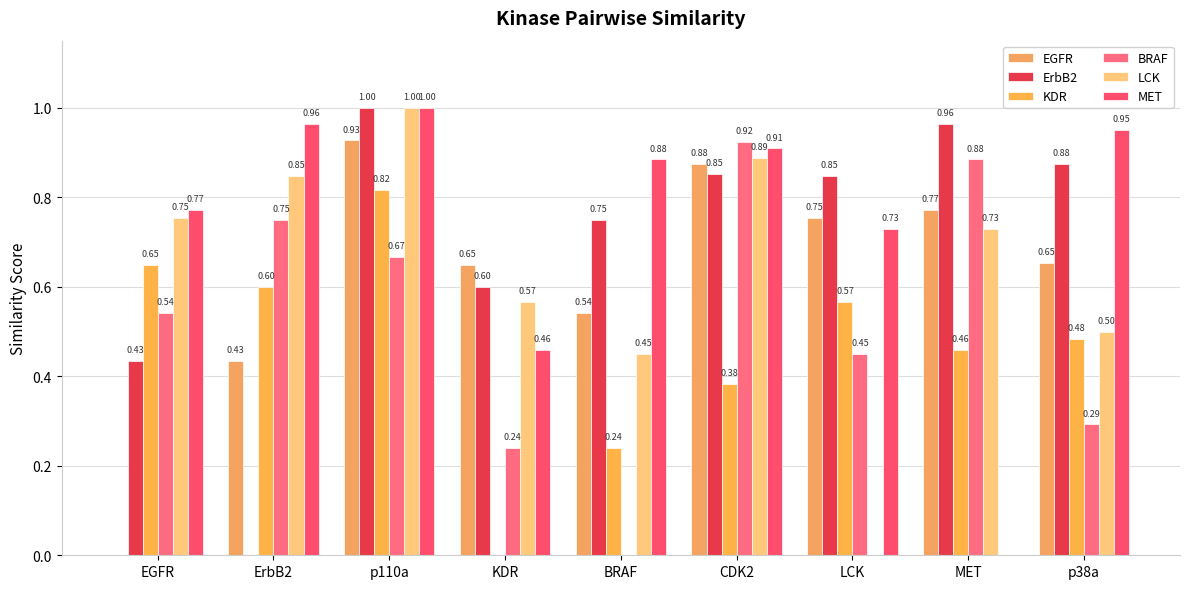

How many data points does each series have?

9